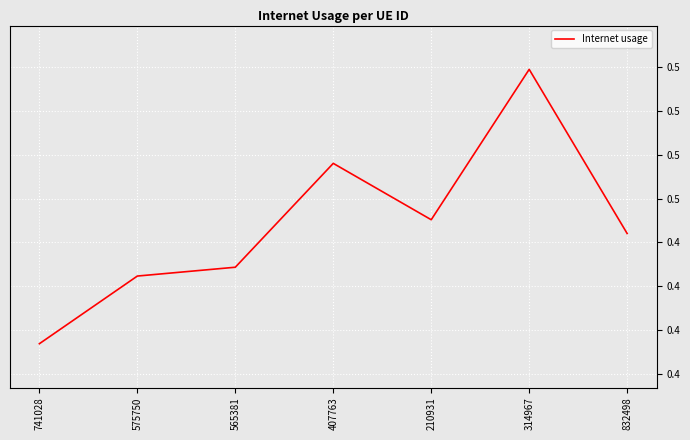

Does the chart display data point markers on the line(s)?

No